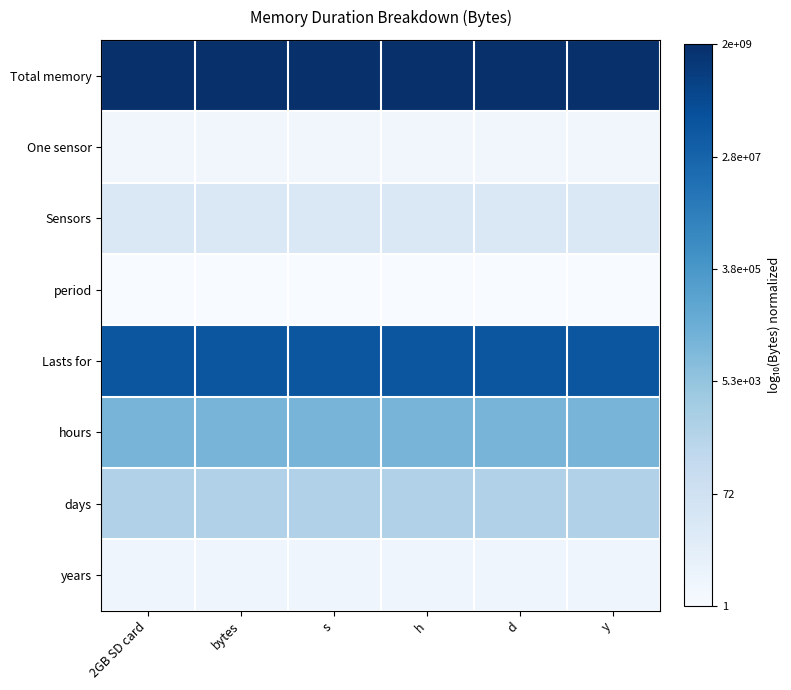

What is the greatest value displayed?

1.0